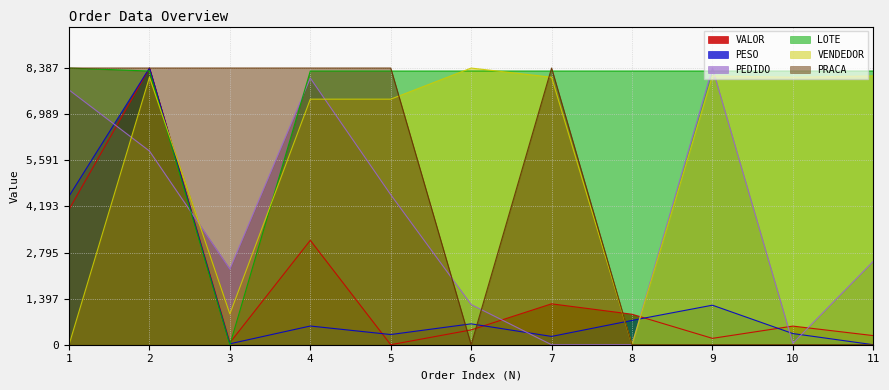

Reading right to left, extract all data points from this chart.

VALOR: 11=276.7	10=564.6	9=193.2	8=924.7	7=1239.7	6=449.2	5=0.0	4=3165.9	3=60.0	2=8387.7	1=4100.4
PESO: 11=0.0	10=338.8	9=1198.4	8=737.2	7=251.6	6=633.2	5=309.0	4=567.1	3=28.4	2=8387.7	1=4505.1
PEDIDO: 11=2526.5	10=42.5	9=8387.7	8=2.1	7=0.0	6=1218.6	5=4549.0	4=8083.6	3=2292.6	2=5871.8	1=7724.1
LOTE: 11=8297.5	10=8297.5	9=8297.5	8=8297.5	7=8297.5	6=8297.5	5=8297.5	4=8297.5	3=0.0	2=8297.5	1=8387.7
VENDEDOR: 11=8149.4	10=8109.7	9=8149.4	8=0.0	7=8109.7	6=8387.7	5=7444.7	4=7444.7	3=933.1	2=8109.7	1=0.0
PRACA: 11=0.0	10=0.0	9=0.0	8=0.0	7=8387.7	6=0.0	5=8387.7	4=8387.7	3=8387.7	2=8387.7	1=8387.7